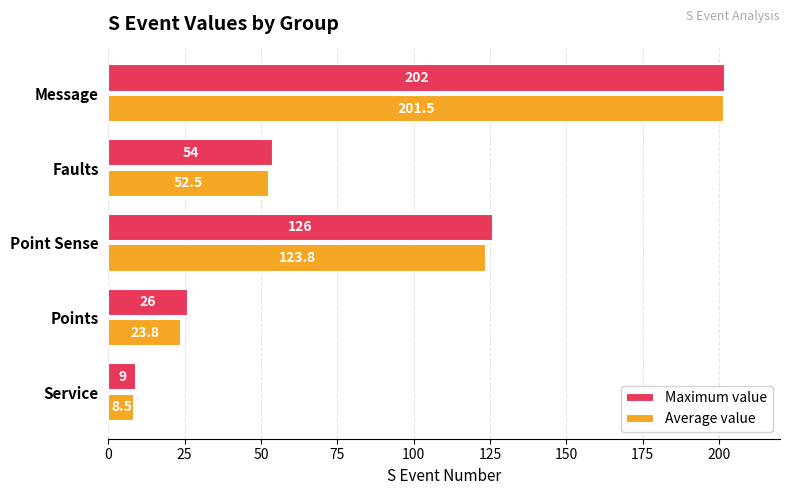

What is the lowest value of the Maximum value series?

9.0